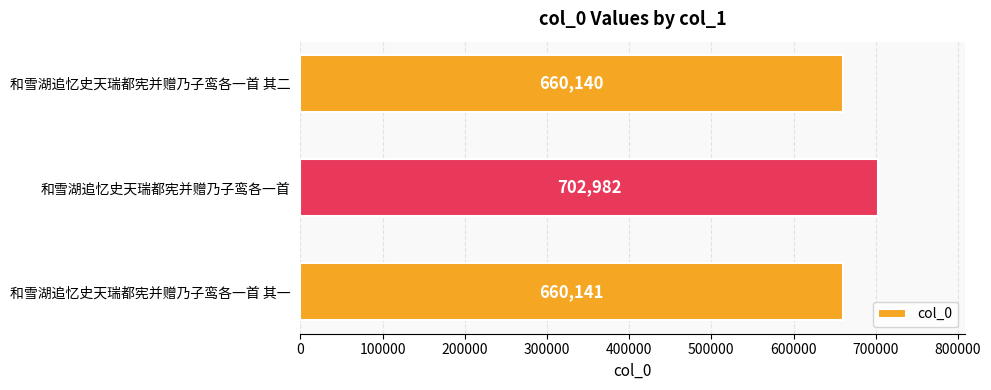

The value at 和雪湖追忆史天瑞都宪并赠乃子鸾各一首 is 702982. True or false?

True